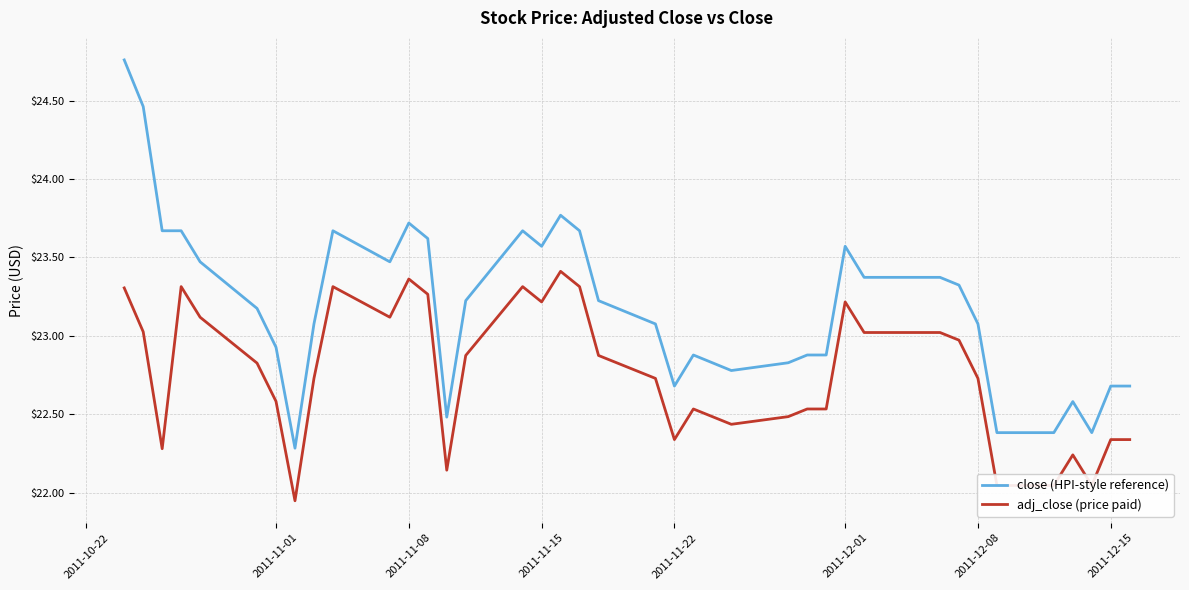

Which series has the largest total across all categories?

close (HPI-style reference)